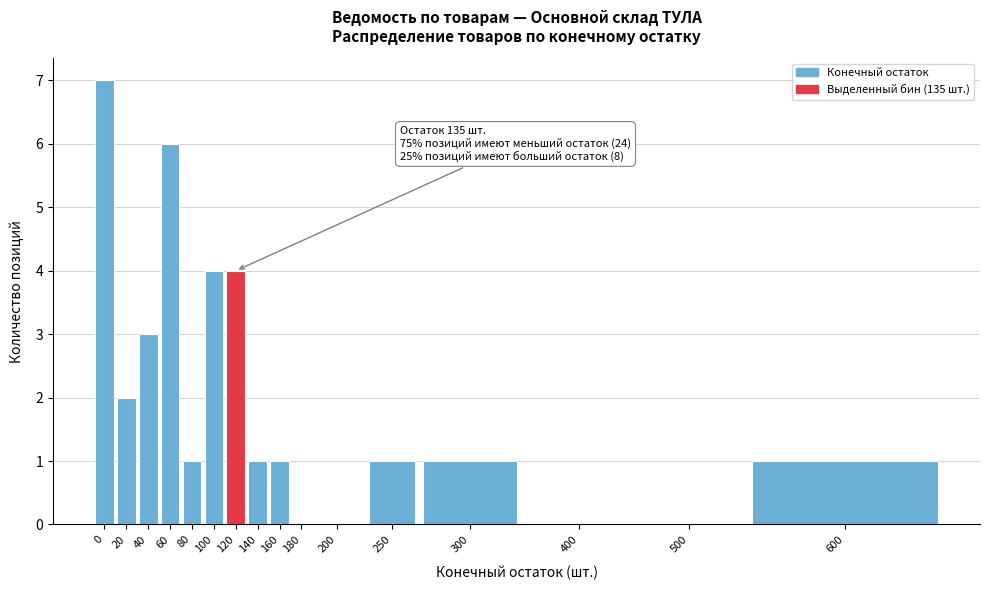

Reading left to right, extract all data points from this chart.

0=7	20=2	40=3	60=6	80=1	100=4	120=4	140=1	160=1	180=0	200=0	250=1	300=1	400=0	500=0	600=1